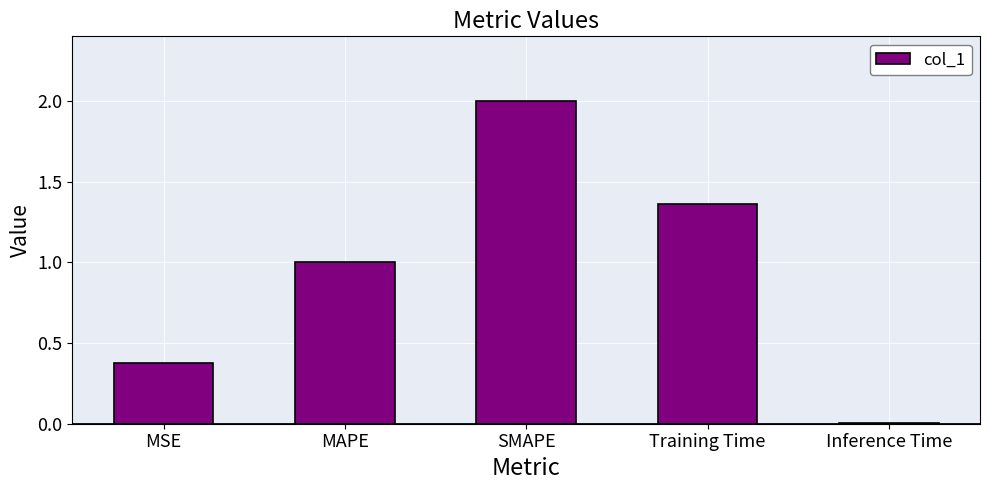

What is the label of the 5th bar from the right?

MSE